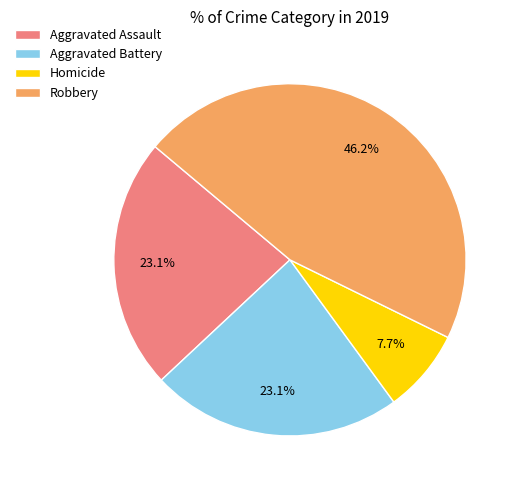

Approximately how many times larger is the value at Aggravated Assault compared to Homicide?

3.0